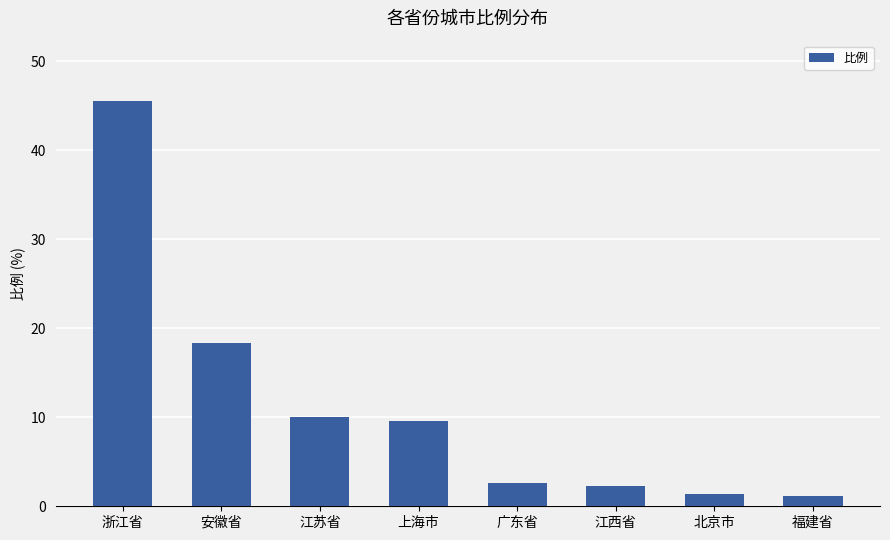

What is the sum of the values at 江西省 and 浙江省?

47.8